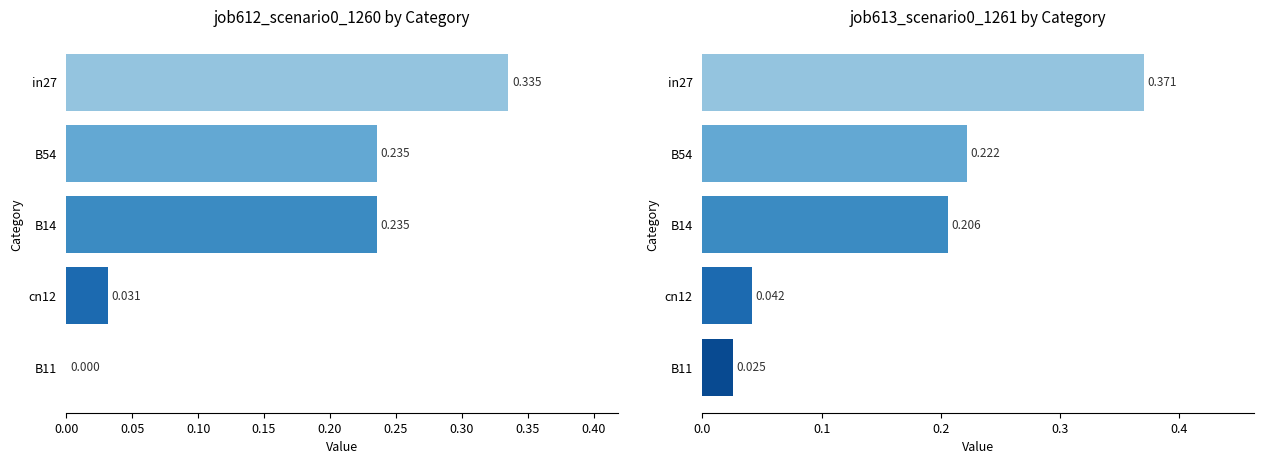

What are all the series names shown in the legend?

job612_scenario0_1260, job613_scenario0_1261